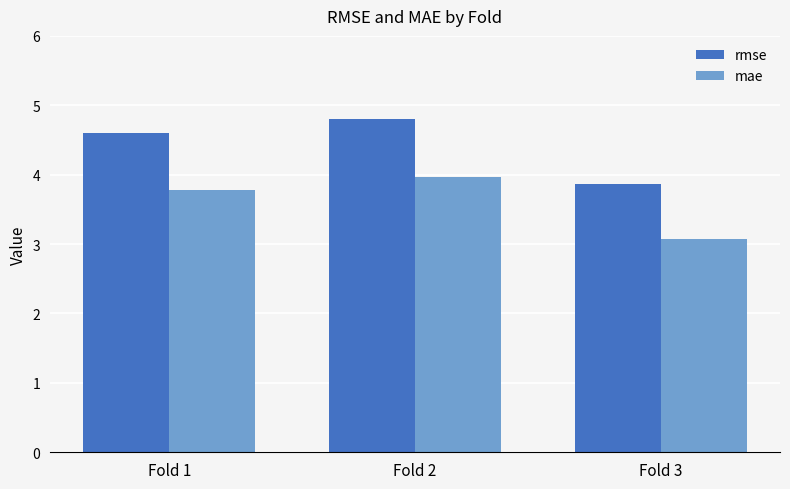

Which series has the widest spread of values?

rmse